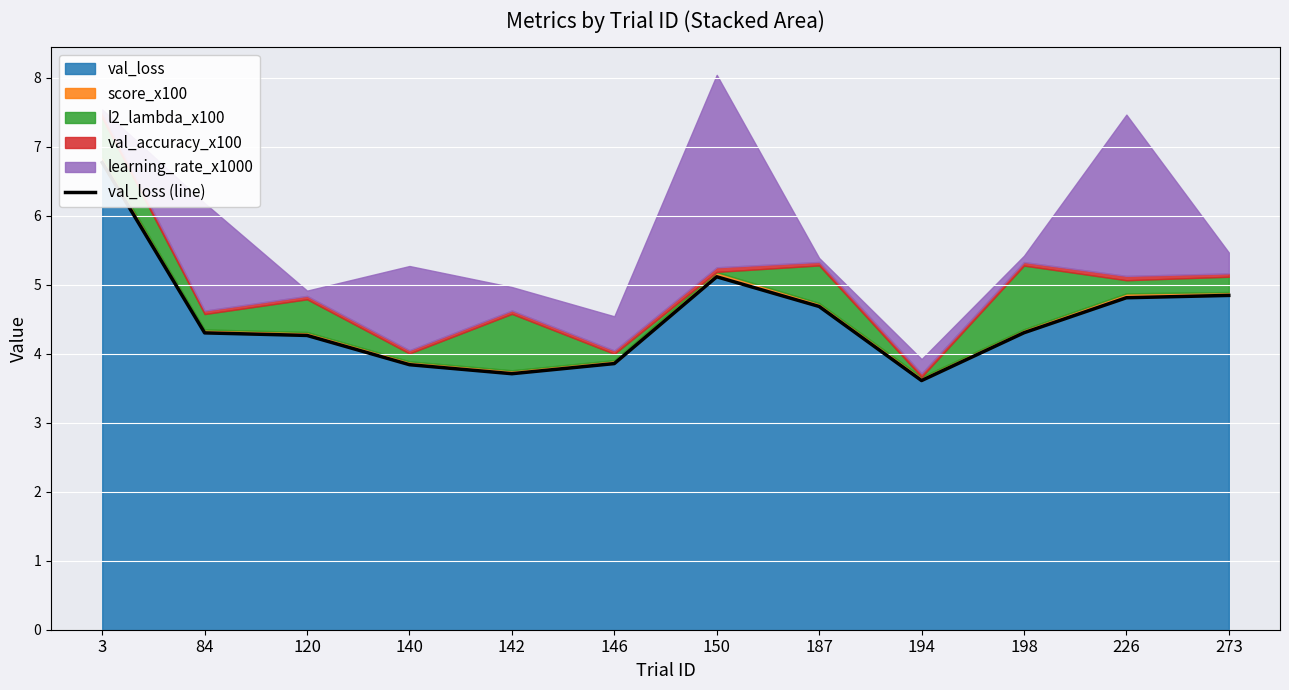

What is the change in value from 84 to 146?

-0.4